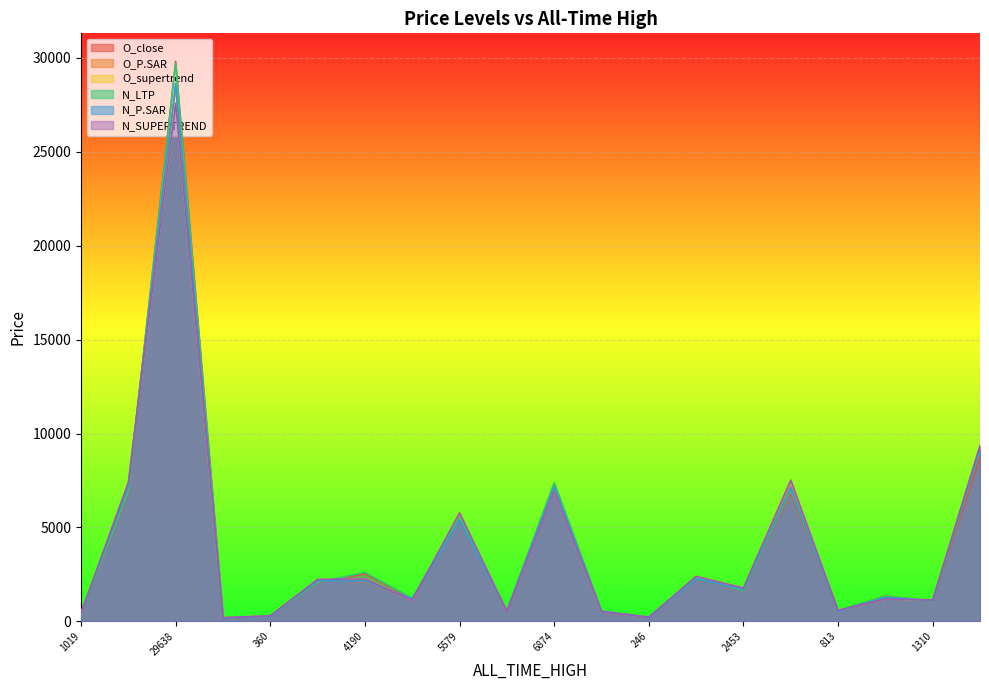

Where is the first local minimum for O_close?

255